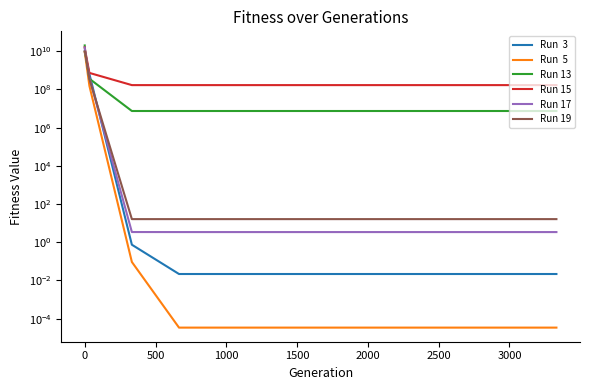

True or false: Run  3 has more than 1 points higher than both neighbors.

False